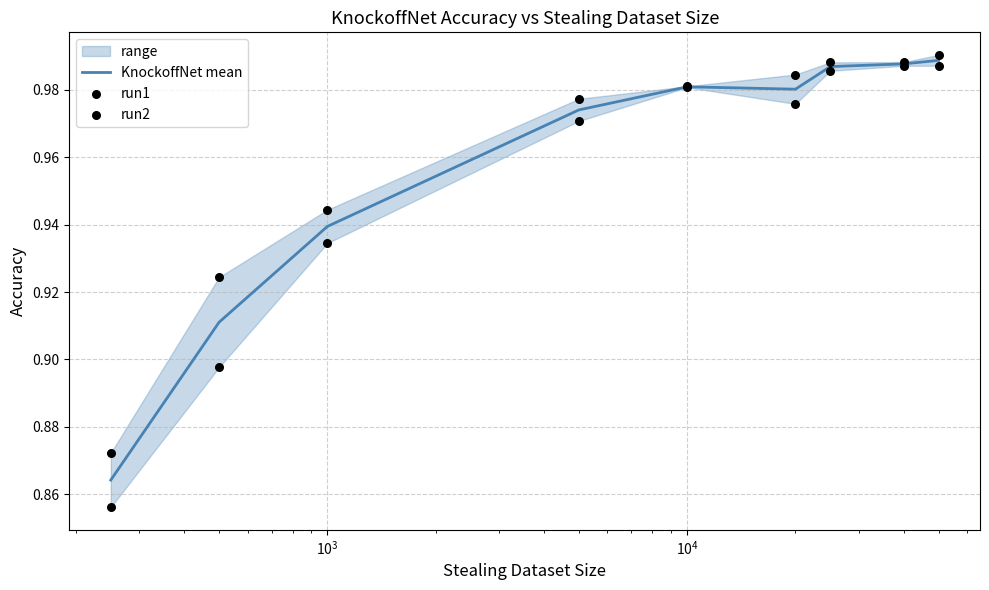

Which series has the largest total across all categories?

run2